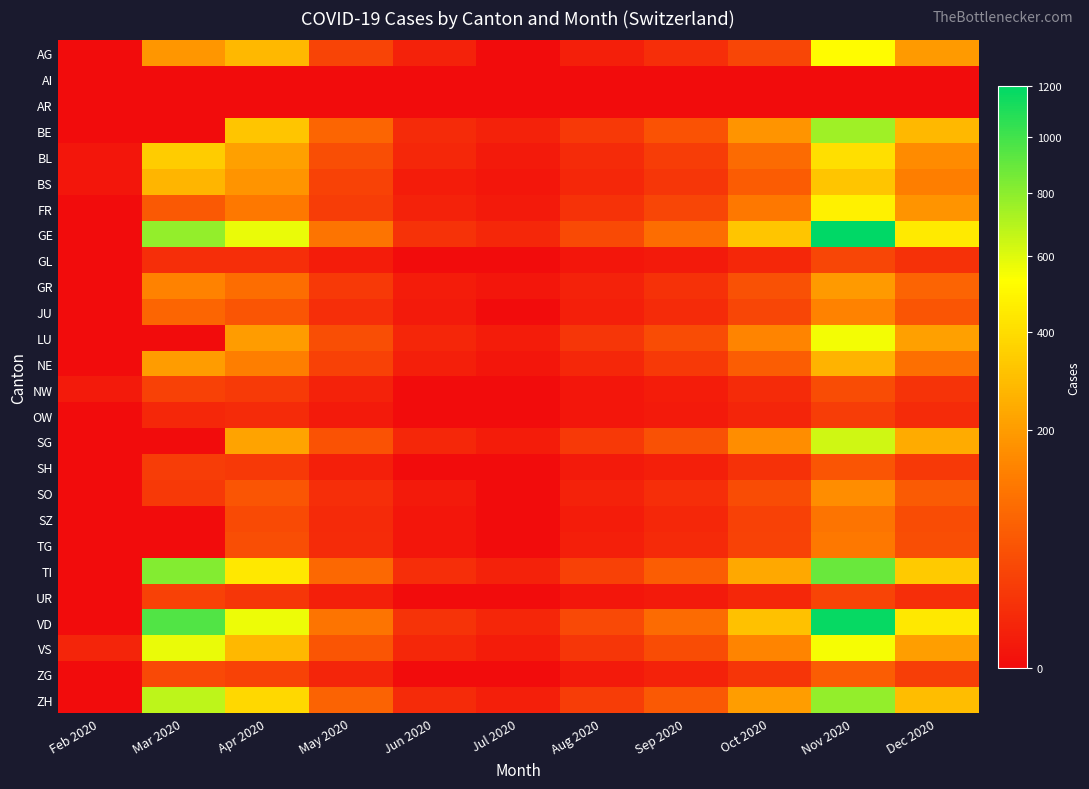

Reading right to left, what are all the values shown in this chart?

AG: Dec 2020=195	Nov 2020=520	Oct 2020=35	Sep 2020=12	Aug 2020=4	Jul 2020=0	Jun 2020=5	May 2020=31	Apr 2020=280	Mar 2020=185	Feb 2020=0
AI: Dec 2020=0	Nov 2020=0	Oct 2020=0	Sep 2020=0	Aug 2020=0	Jul 2020=0	Jun 2020=0	May 2020=0	Apr 2020=0	Mar 2020=0	Feb 2020=0
AR: Dec 2020=0	Nov 2020=0	Oct 2020=0	Sep 2020=0	Aug 2020=0	Jul 2020=0	Jun 2020=0	May 2020=0	Apr 2020=0	Mar 2020=0	Feb 2020=0
BE: Dec 2020=280	Nov 2020=750	Oct 2020=180	Sep 2020=50	Aug 2020=20	Jul 2020=5	Jun 2020=10	May 2020=80	Apr 2020=320	Mar 2020=0	Feb 2020=0
BL: Dec 2020=160	Nov 2020=410	Oct 2020=90	Sep 2020=25	Aug 2020=10	Jul 2020=2	Jun 2020=8	May 2020=45	Apr 2020=210	Mar 2020=340	Feb 2020=1
BS: Dec 2020=130	Nov 2020=320	Oct 2020=65	Sep 2020=18	Aug 2020=8	Jul 2020=1	Jun 2020=3	May 2020=30	Apr 2020=180	Mar 2020=270	Feb 2020=1
FR: Dec 2020=180	Nov 2020=480	Oct 2020=120	Sep 2020=35	Aug 2020=15	Jul 2020=2	Jun 2020=5	May 2020=25	Apr 2020=120	Mar 2020=60	Feb 2020=0
GE: Dec 2020=450	Nov 2020=1200	Oct 2020=320	Sep 2020=95	Aug 2020=40	Jul 2020=8	Jun 2020=15	May 2020=110	Apr 2020=580	Mar 2020=780	Feb 2020=0
GL: Dec 2020=14	Nov 2020=35	Oct 2020=8	Sep 2020=2	Aug 2020=1	Jul 2020=0	Jun 2020=0	May 2020=3	Apr 2020=12	Mar 2020=12	Feb 2020=0
GR: Dec 2020=78	Nov 2020=195	Oct 2020=48	Sep 2020=14	Aug 2020=5	Jul 2020=1	Jun 2020=3	May 2020=20	Apr 2020=95	Mar 2020=140	Feb 2020=0
JU: Dec 2020=55	Nov 2020=140	Oct 2020=35	Sep 2020=10	Aug 2020=4	Jul 2020=0	Jun 2020=2	May 2020=12	Apr 2020=55	Mar 2020=80	Feb 2020=0
LU: Dec 2020=210	Nov 2020=560	Oct 2020=145	Sep 2020=42	Aug 2020=18	Jul 2020=3	Jun 2020=7	May 2020=45	Apr 2020=200	Mar 2020=0	Feb 2020=0
NE: Dec 2020=100	Nov 2020=265	Oct 2020=68	Sep 2020=20	Aug 2020=8	Jul 2020=1	Jun 2020=4	May 2020=28	Apr 2020=130	Mar 2020=200	Feb 2020=0
NW: Dec 2020=16	Nov 2020=42	Oct 2020=10	Sep 2020=3	Aug 2020=1	Jul 2020=0	Jun 2020=0	May 2020=5	Apr 2020=22	Mar 2020=28	Feb 2020=2
OW: Dec 2020=10	Nov 2020=25	Oct 2020=6	Sep 2020=2	Aug 2020=1	Jul 2020=0	Jun 2020=0	May 2020=2	Apr 2020=10	Mar 2020=8	Feb 2020=0
SG: Dec 2020=240	Nov 2020=640	Oct 2020=165	Sep 2020=48	Aug 2020=20	Jul 2020=3	Jun 2020=8	May 2020=50	Apr 2020=220	Mar 2020=0	Feb 2020=0
SH: Dec 2020=21	Nov 2020=55	Oct 2020=14	Sep 2020=4	Aug 2020=2	Jul 2020=0	Jun 2020=0	May 2020=4	Apr 2020=20	Mar 2020=25	Feb 2020=0
SO: Dec 2020=62	Nov 2020=165	Oct 2020=42	Sep 2020=12	Aug 2020=5	Jul 2020=0	Jun 2020=2	May 2020=12	Apr 2020=55	Mar 2020=20	Feb 2020=0
SZ: Dec 2020=42	Nov 2020=110	Oct 2020=28	Sep 2020=8	Aug 2020=3	Jul 2020=0	Jun 2020=1	May 2020=9	Apr 2020=40	Mar 2020=0	Feb 2020=0
TG: Dec 2020=45	Nov 2020=118	Oct 2020=30	Sep 2020=9	Aug 2020=4	Jul 2020=0	Jun 2020=1	May 2020=10	Apr 2020=45	Mar 2020=0	Feb 2020=0
TI: Dec 2020=335	Nov 2020=890	Oct 2020=230	Sep 2020=68	Aug 2020=28	Jul 2020=5	Jun 2020=12	May 2020=85	Apr 2020=440	Mar 2020=820	Feb 2020=0
UR: Dec 2020=12	Nov 2020=32	Oct 2020=8	Sep 2020=2	Aug 2020=1	Jul 2020=0	Jun 2020=0	May 2020=4	Apr 2020=18	Mar 2020=28	Feb 2020=0
VD: Dec 2020=445	Nov 2020=1180	Oct 2020=305	Sep 2020=90	Aug 2020=38	Jul 2020=7	Jun 2020=16	May 2020=110	Apr 2020=570	Mar 2020=960	Feb 2020=0
VS: Dec 2020=208	Nov 2020=550	Oct 2020=142	Sep 2020=42	Aug 2020=18	Jul 2020=3	Jun 2020=8	May 2020=55	Apr 2020=280	Mar 2020=580	Feb 2020=6
ZG: Dec 2020=26	Nov 2020=68	Oct 2020=17	Sep 2020=5	Aug 2020=2	Jul 2020=0	Jun 2020=0	May 2020=6	Apr 2020=30	Mar 2020=38	Feb 2020=0
ZH: Dec 2020=295	Nov 2020=780	Oct 2020=202	Sep 2020=60	Aug 2020=25	Jul 2020=4	Jun 2020=10	May 2020=75	Apr 2020=380	Mar 2020=680	Feb 2020=0